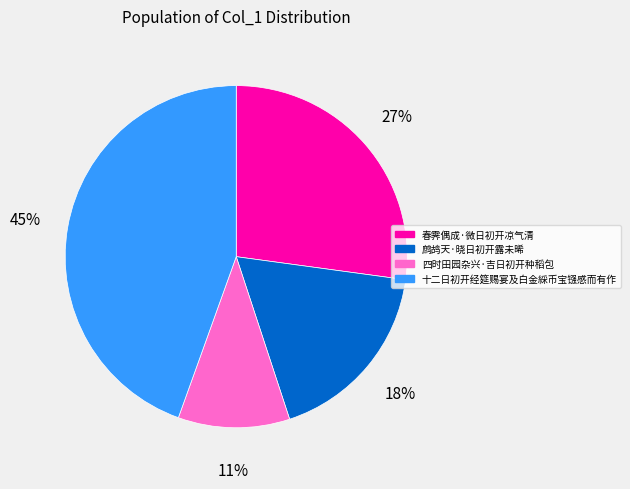

To the nearest percent, what is the difference between the largest and smallest slice percentages?

34%